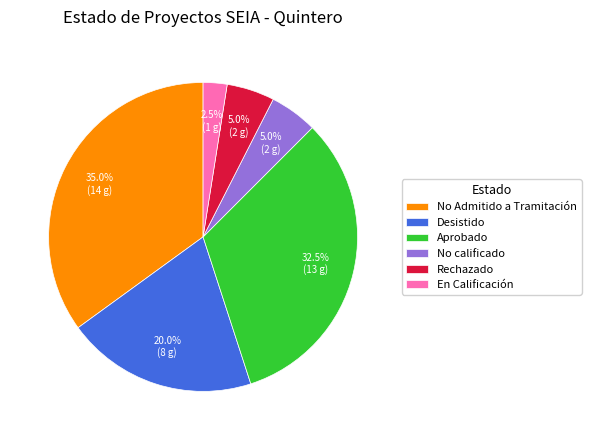

Is there any slice that represents more than half of the pie?

No